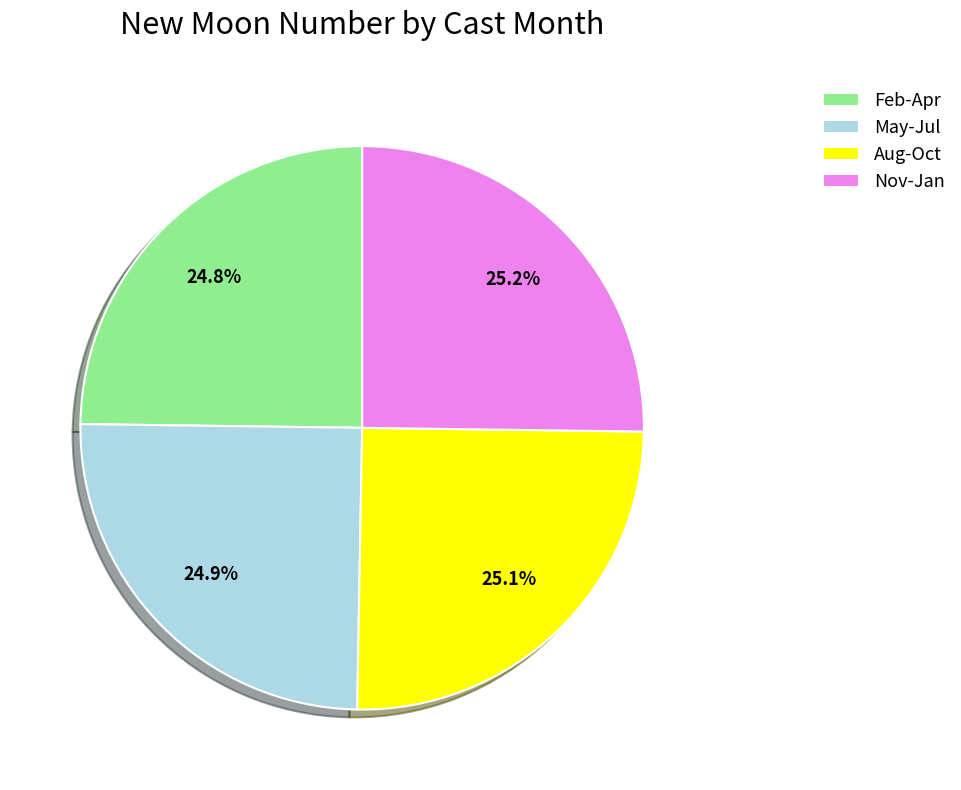

Combined, what portion of the pie is Feb-Apr and Nov-Jan?

50.0%